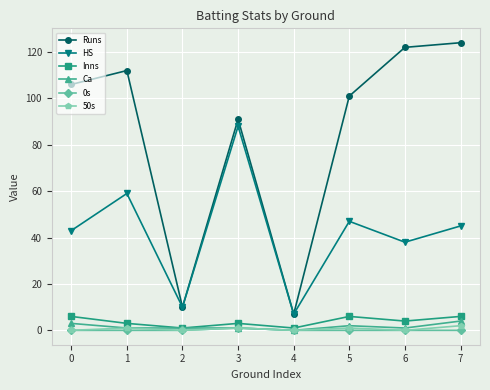

Is it true that Runs equals 122 at 6?

True